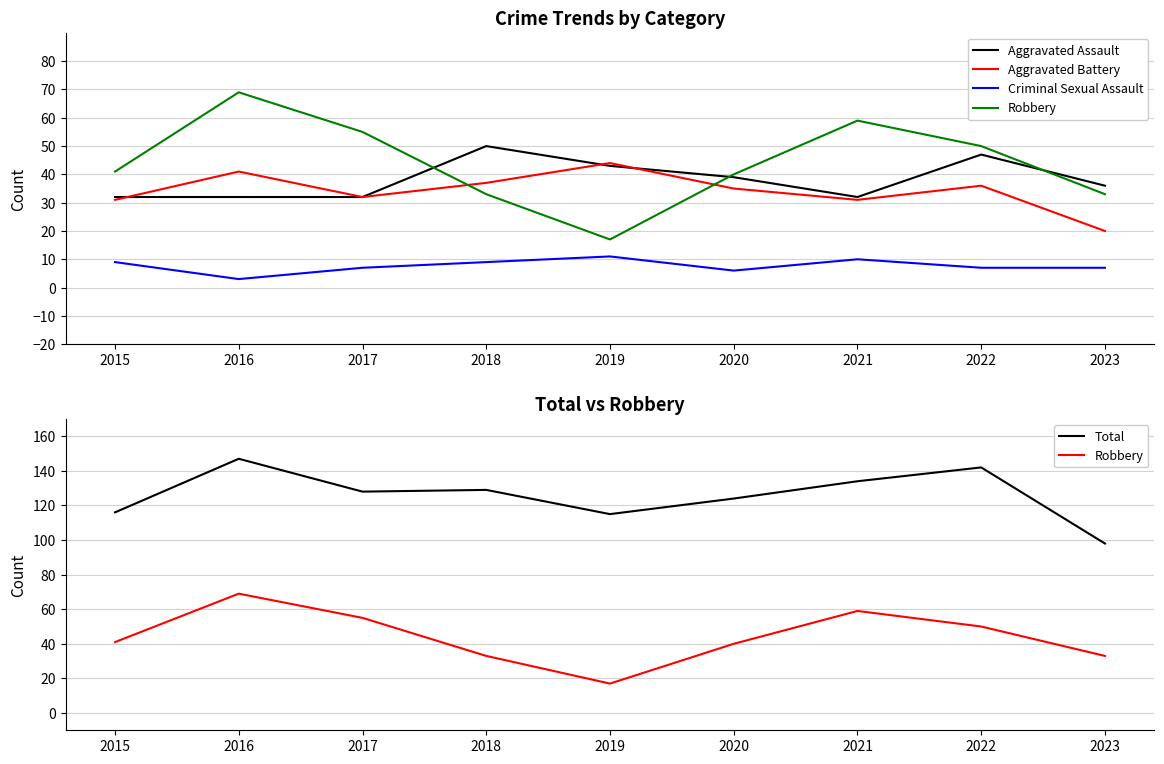

At which category is the sum across all series the highest?

2016